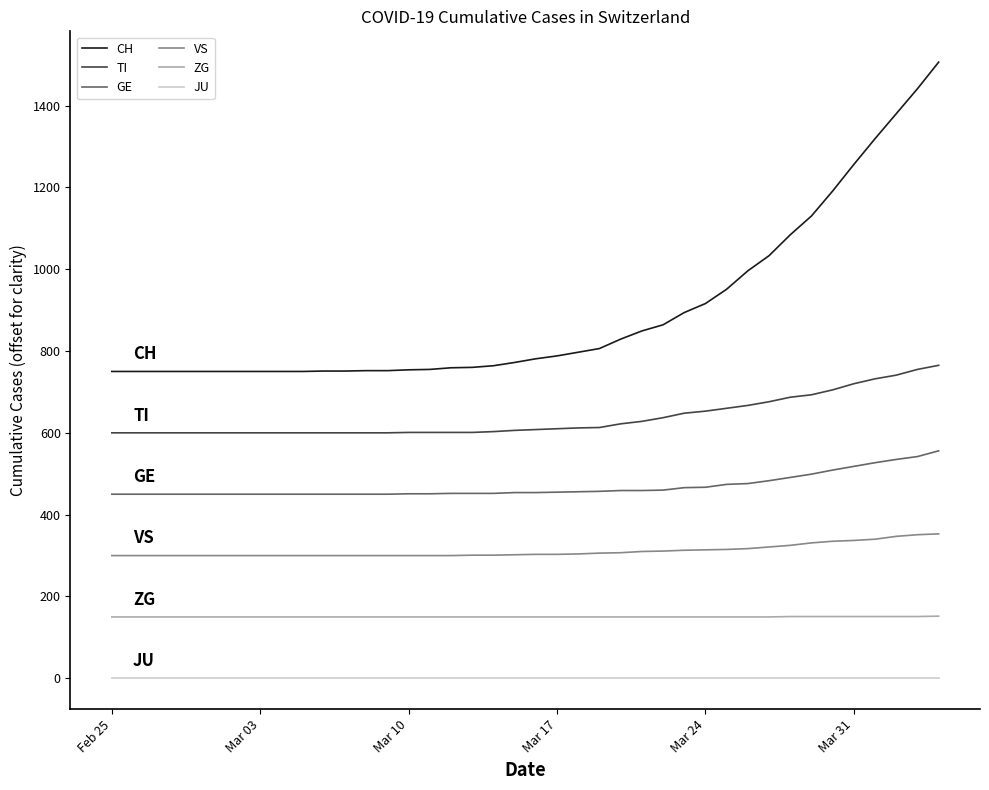

Which series has the largest range (max minus min)?

CH